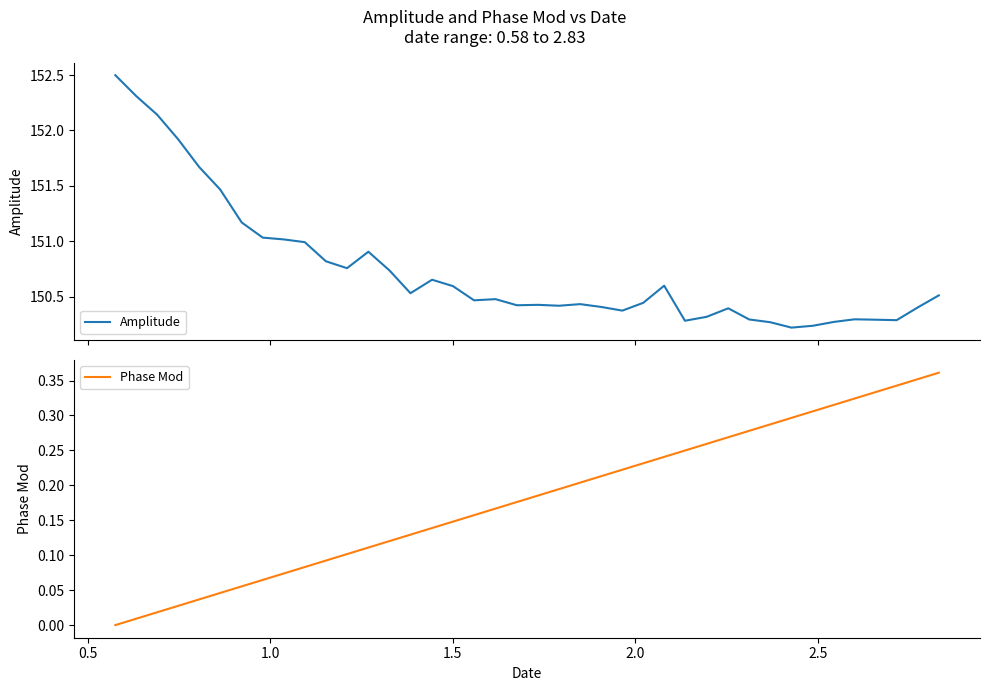

What is the maximum value for Amplitude?

152.5